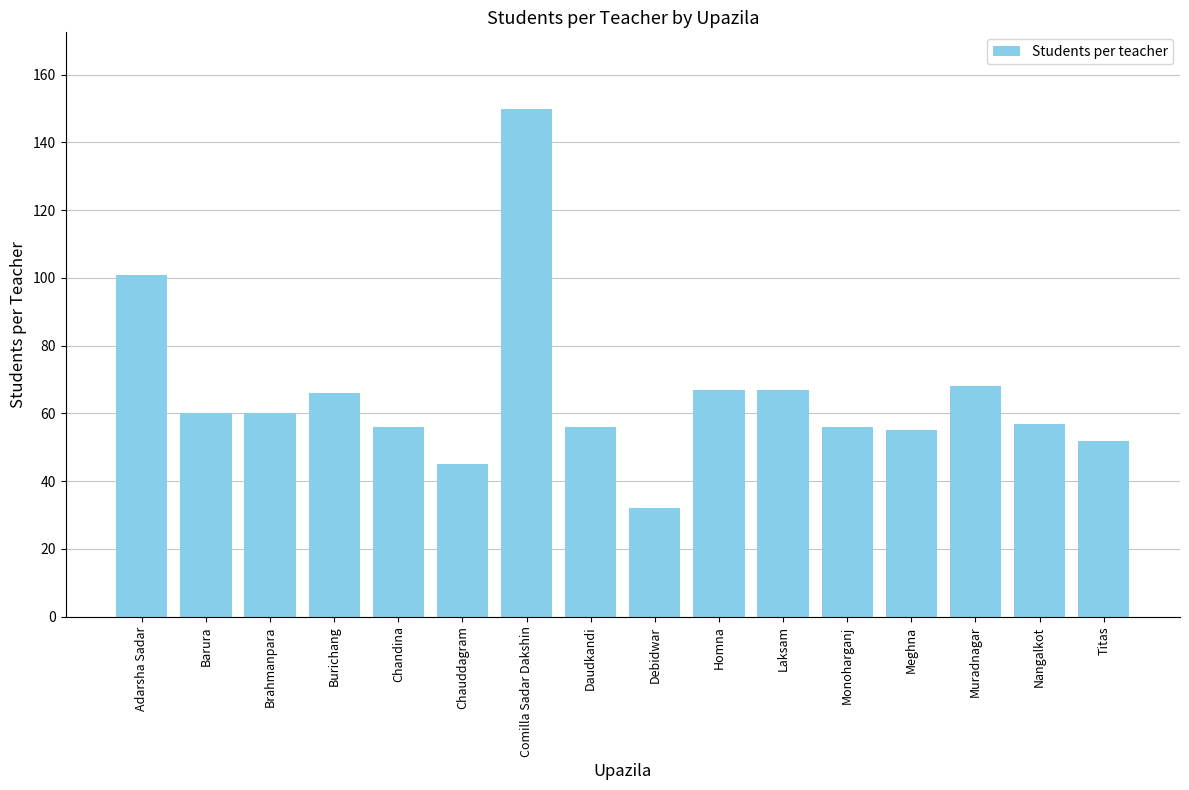

Is it true that the value at Burichang is 66?

True